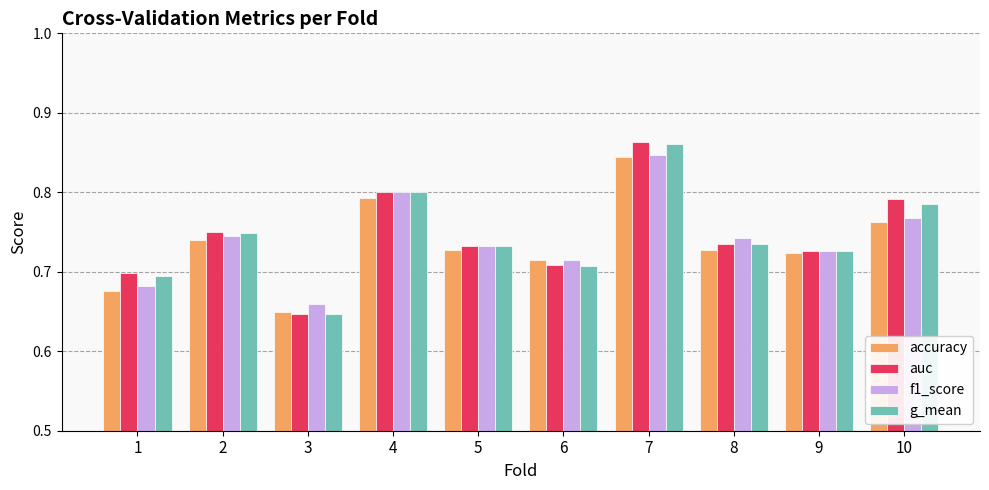

At which category is the sum across all series the highest?

7